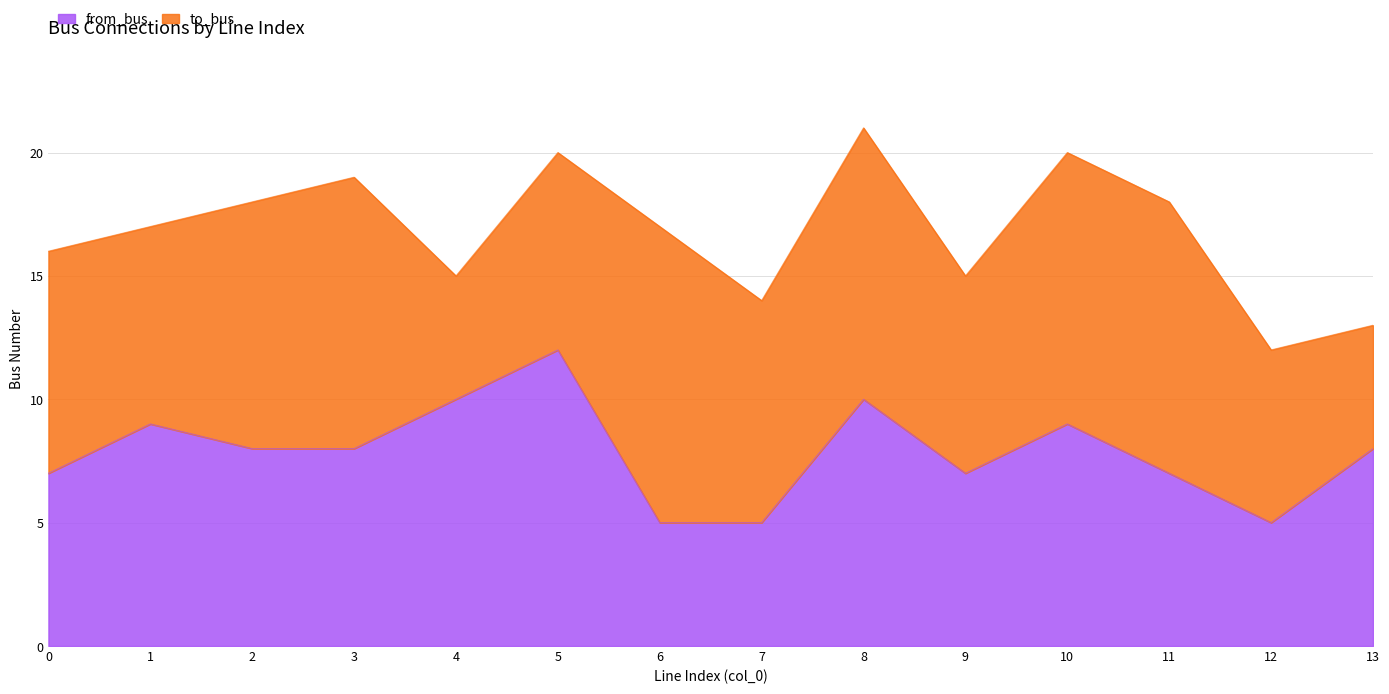

What is the smallest value displayed?

5